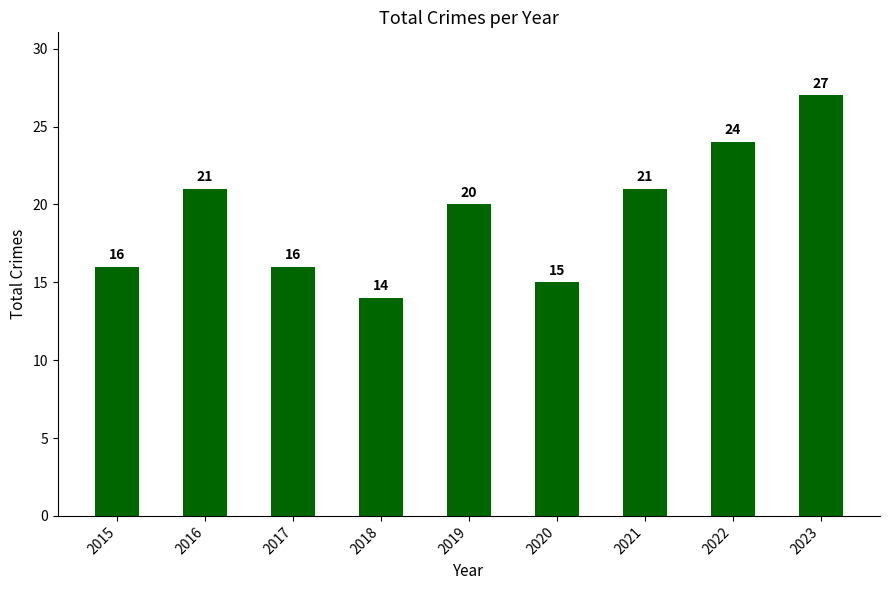

What is the smallest value displayed?

14